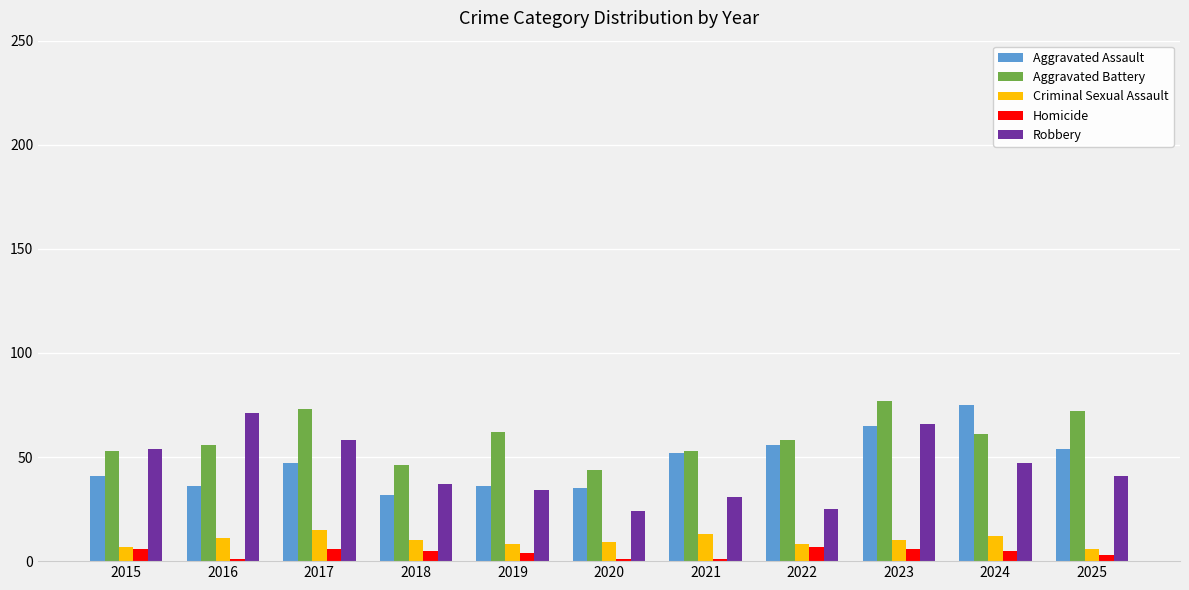

What is the minimum value for Robbery?

24